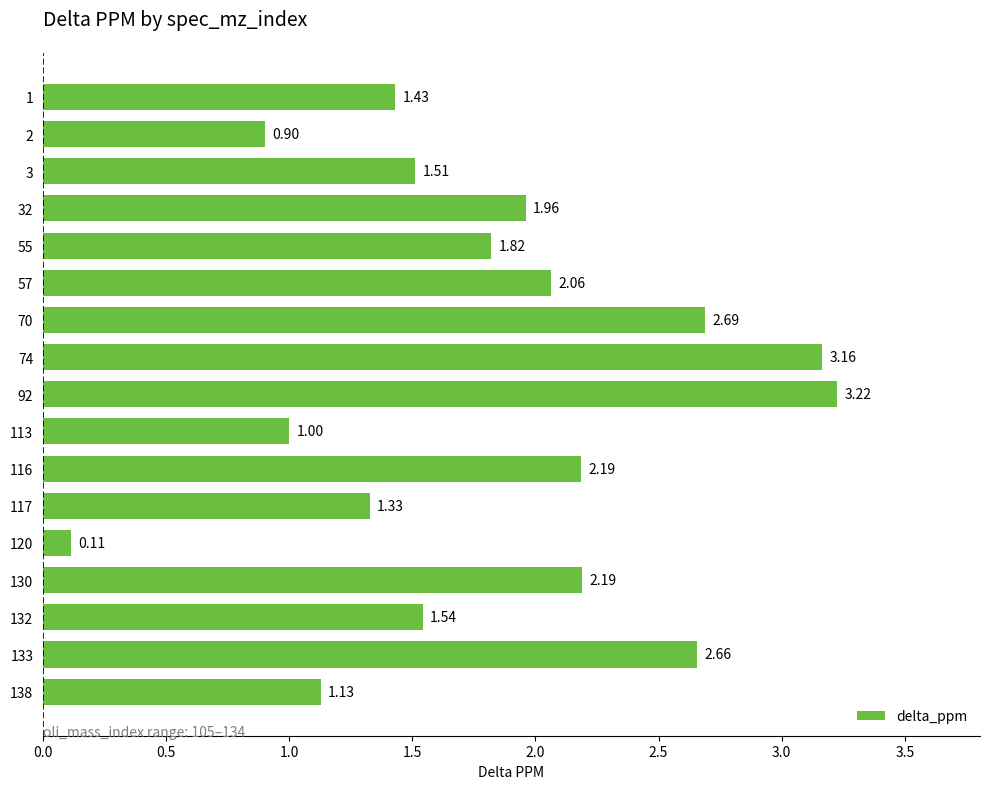

What is the sum of all values?

30.9